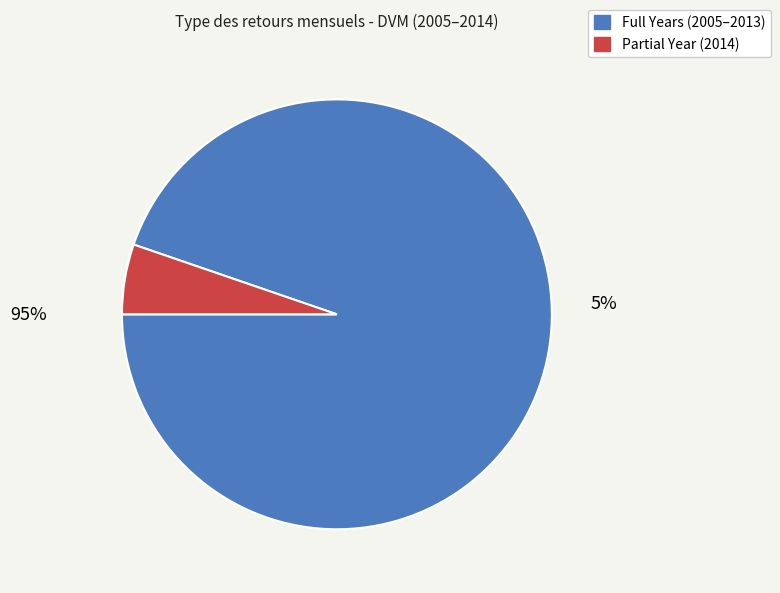

The 2009 slice represents 21% of the pie. True or false?

False